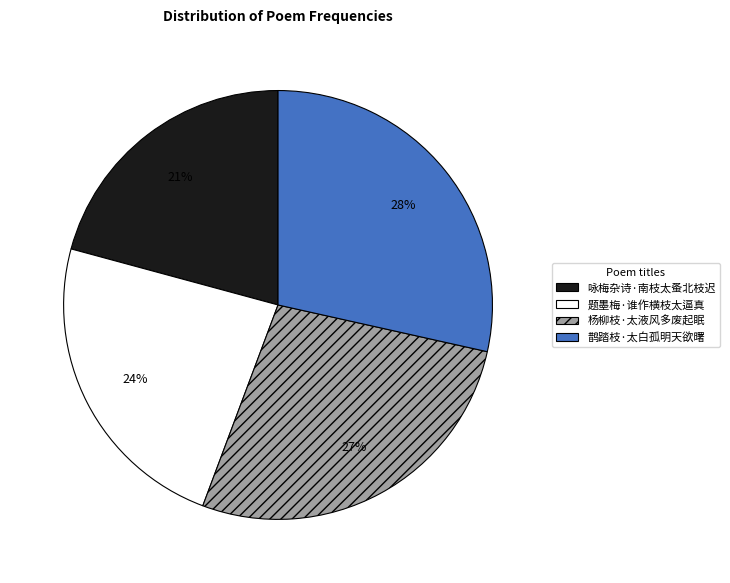

To the nearest percent, what is the combined percentage of 咏梅杂诗·南枝太蚤北枝迟 and 杨柳枝·太液风多废起眠?

48%